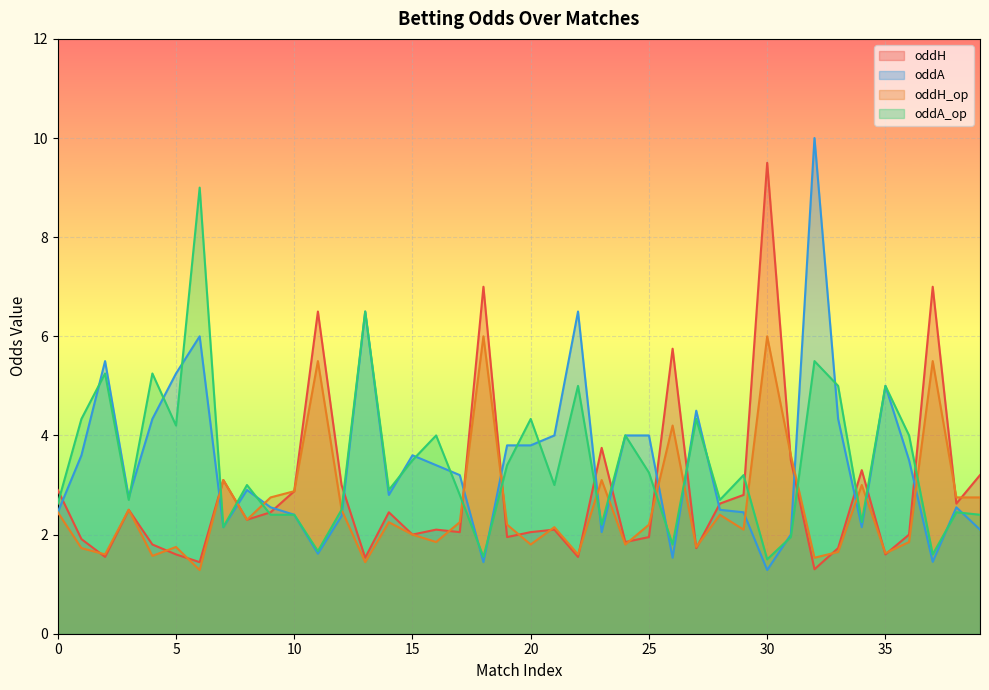

Which series changed the most between 10 and 27?

oddA